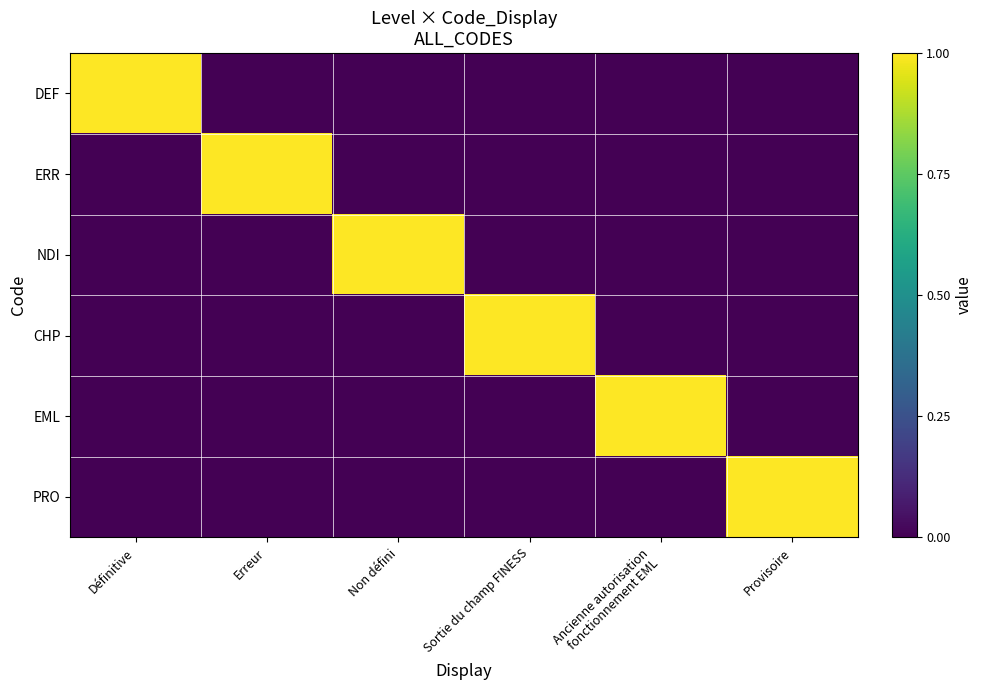

How many data points does each series have?

6